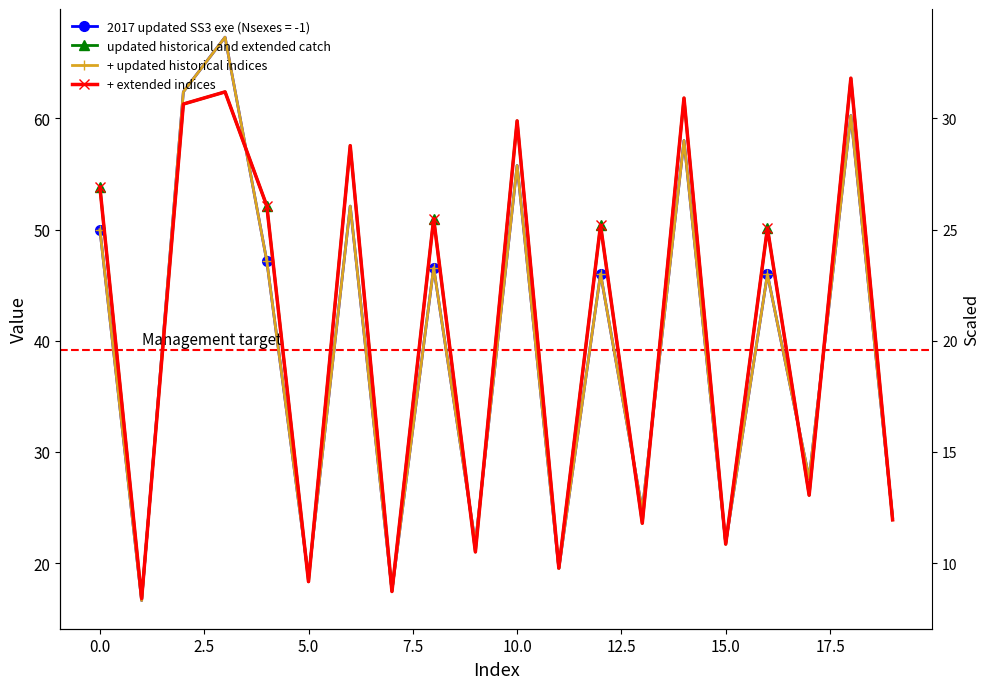

In updated historical and extended catch, how many points are higher than both neighbors (excluding endpoints)?

8